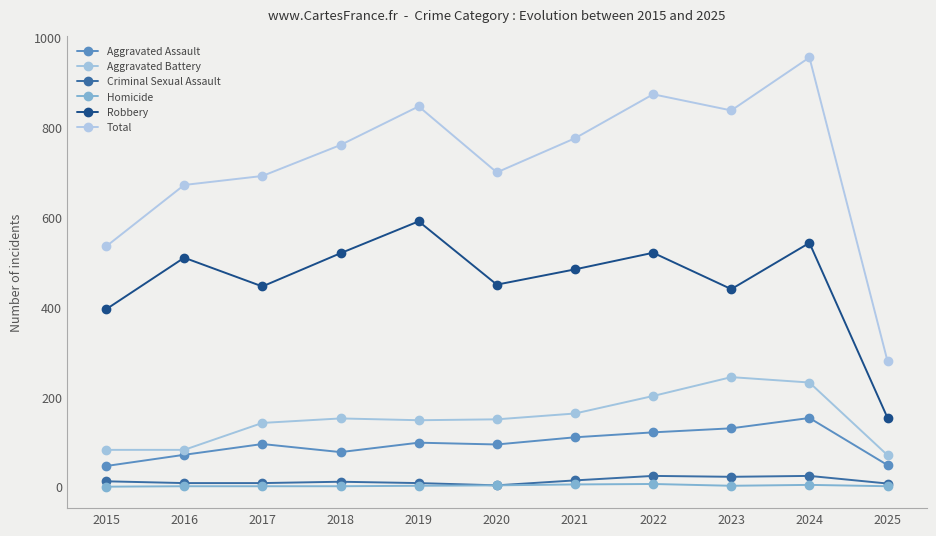

At 2020, list the series in order from smallest to largest.

Criminal Sexual Assault, Homicide, Aggravated Assault, Aggravated Battery, Robbery, Total